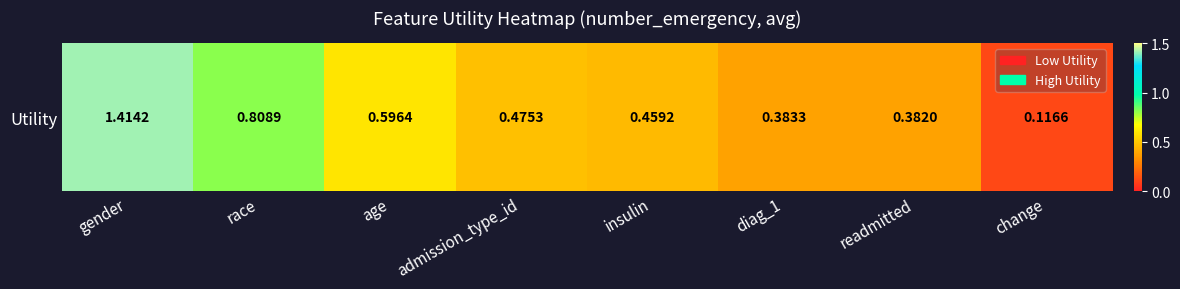

Rank the categories by value from highest to lowest.

gender, race, age, admission_type_id, insulin, diag_1, readmitted, change